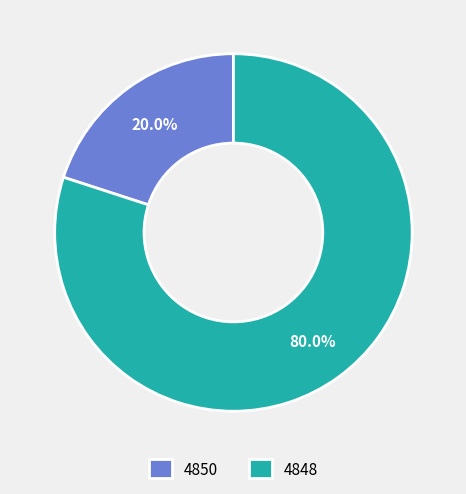

Do 4850 and 4848 together represent more than half of the pie?

Yes